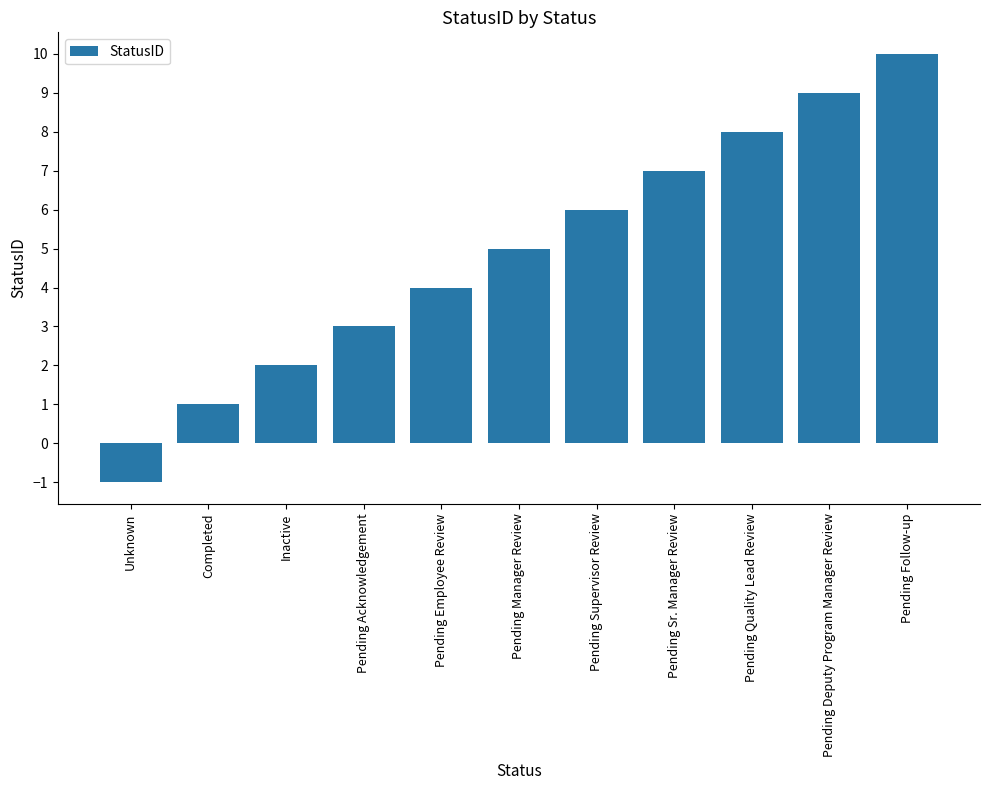

What is the difference between the maximum and minimum values?

11